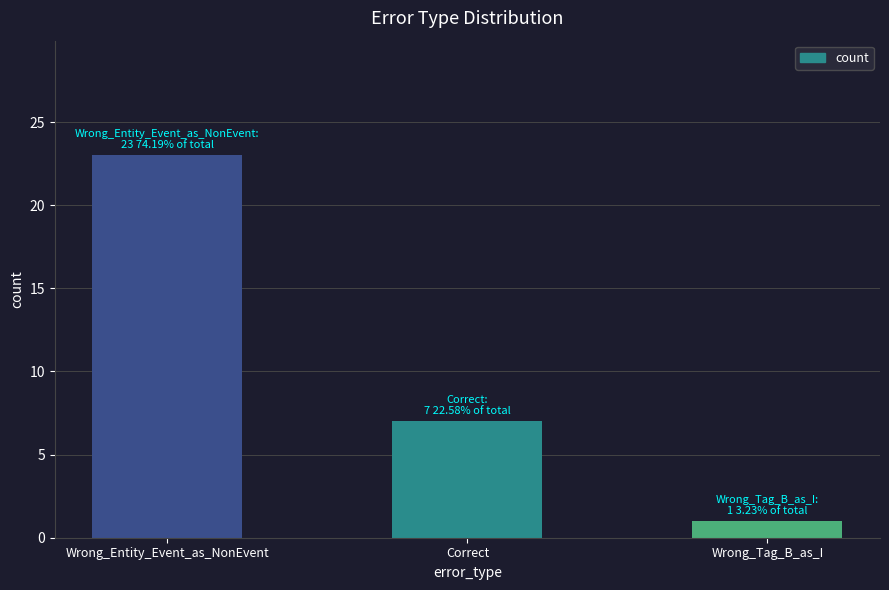

The chart shows a value of 1 at Wrong_Tag_B_as_I. True or false?

True